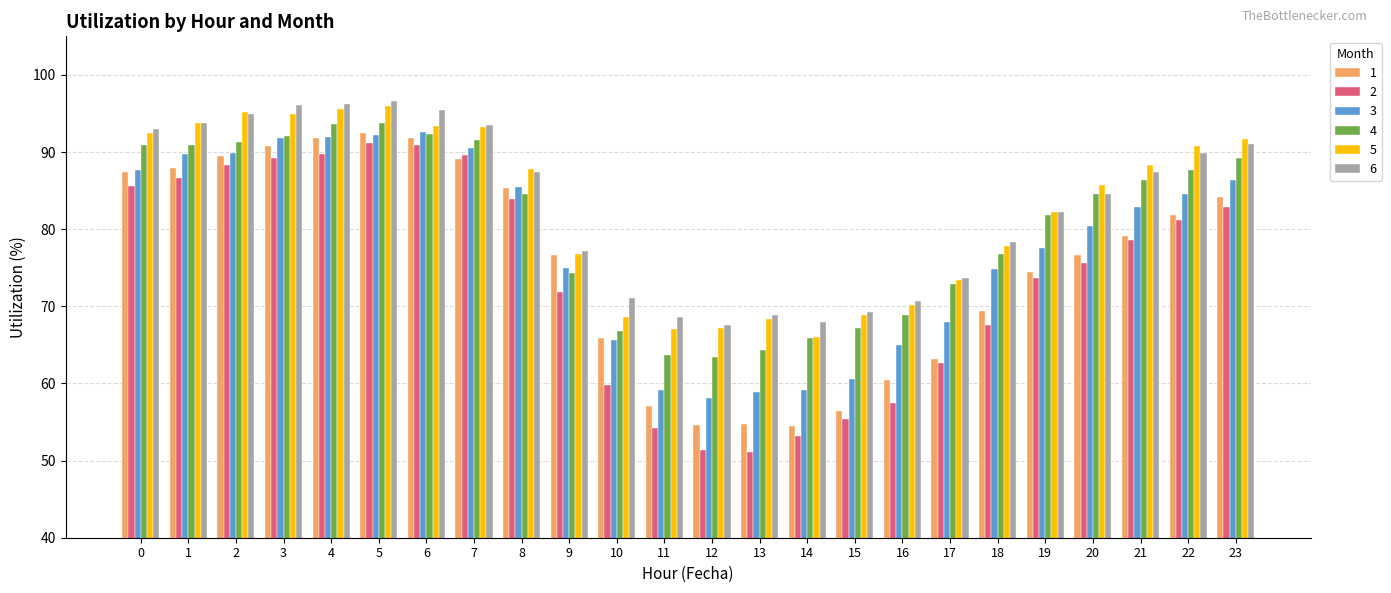

What is the total value across all series at 4?

558.9